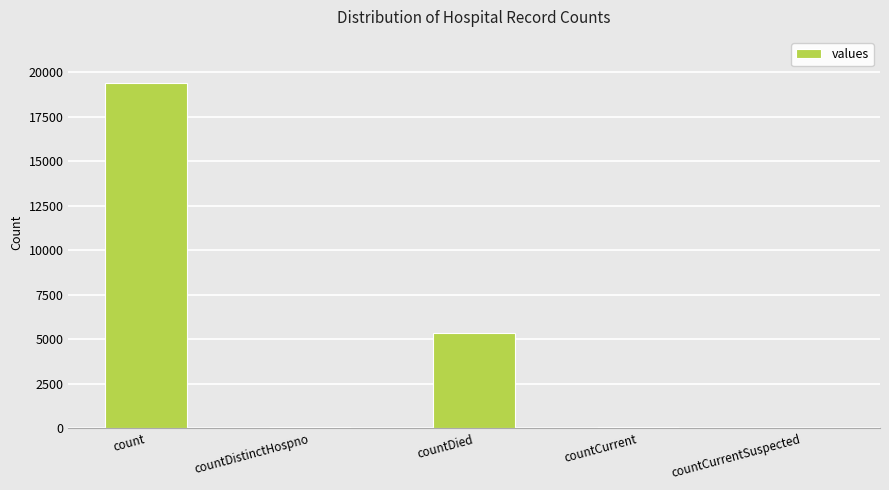

At which label does the data first exceed 60?

count